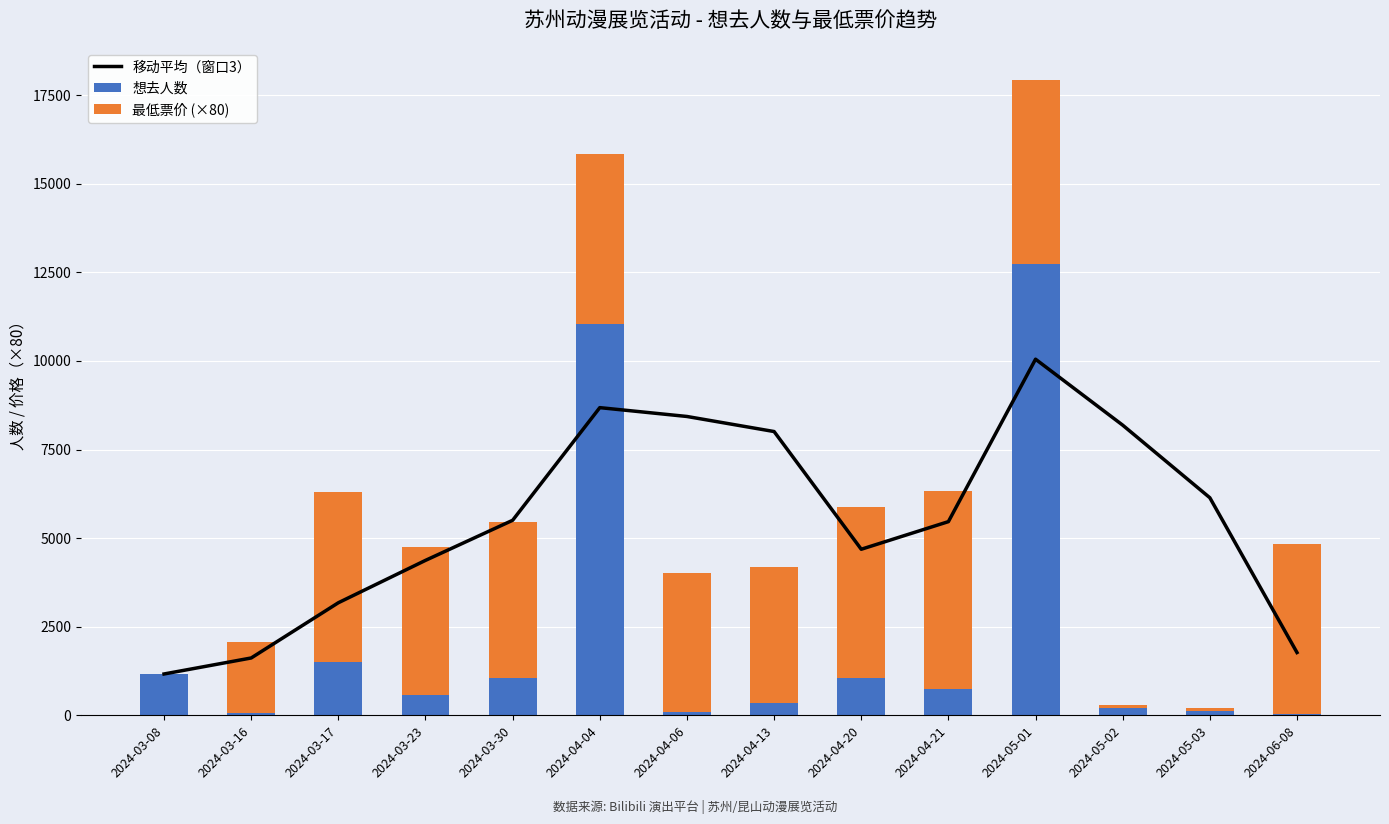

True or false: 想去人数 has a value of 11029.0 at 2024-04-04.

True